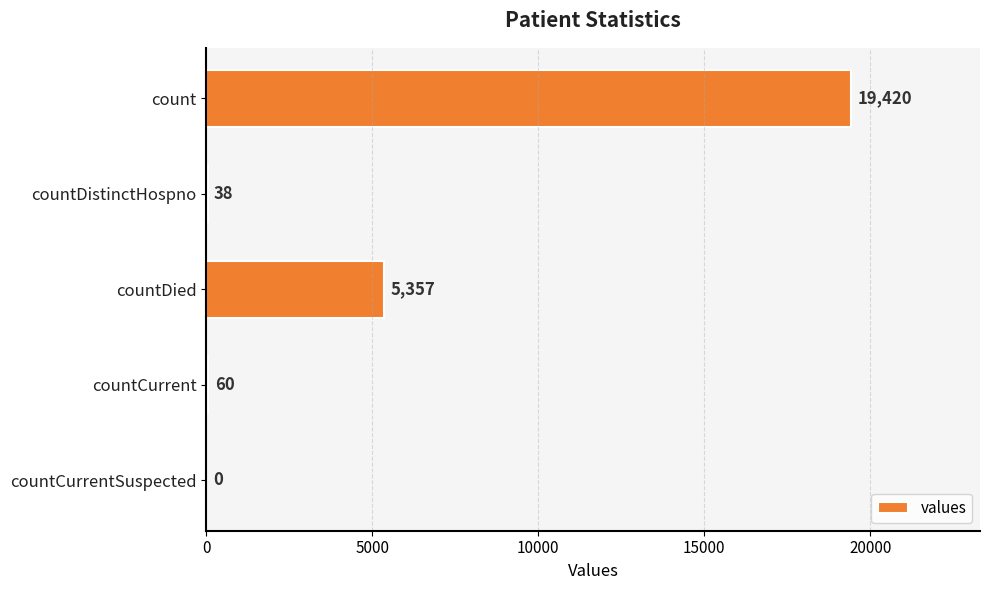

The value at countCurrentSuspected is 0. True or false?

True